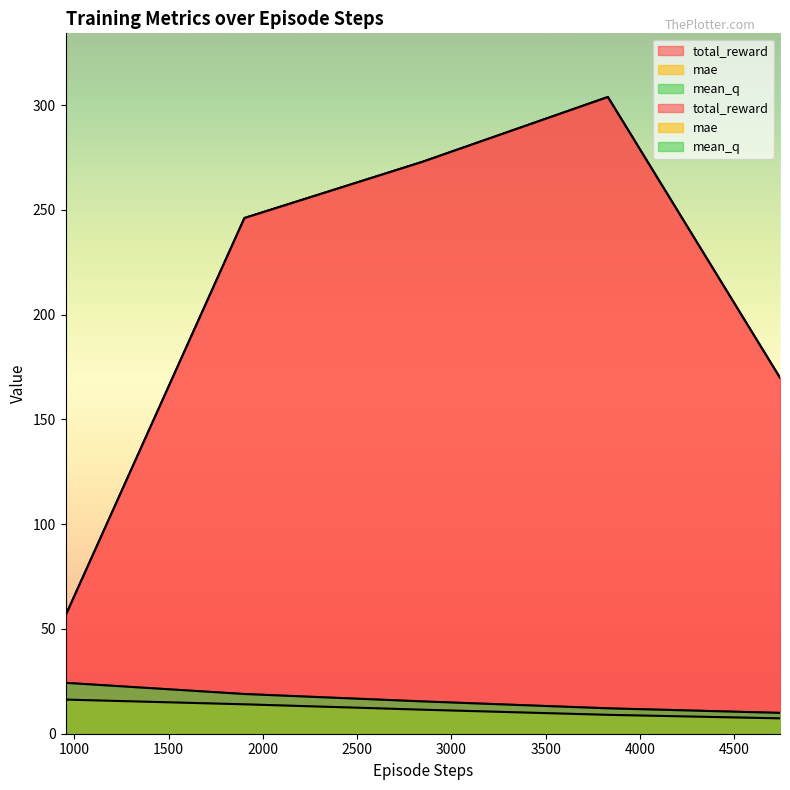

List the series in order of their peak value, highest first.

total_reward, mean_q, mae